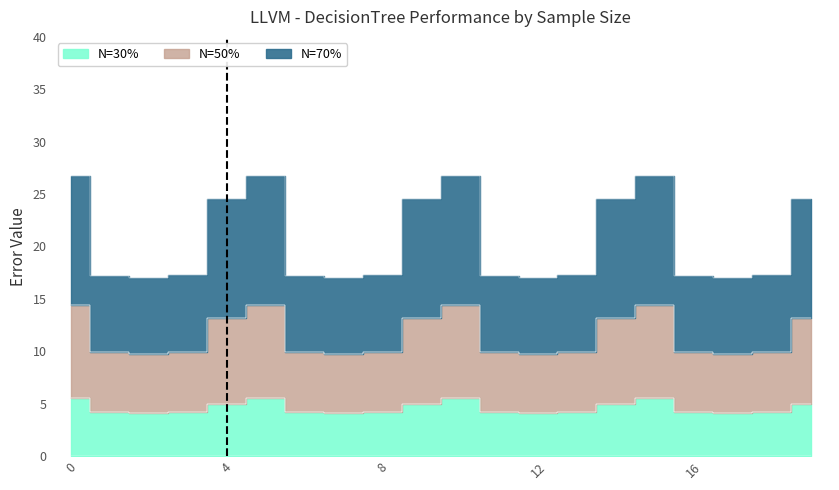

True or false: N=50% and N=70% intersect in this chart.

False